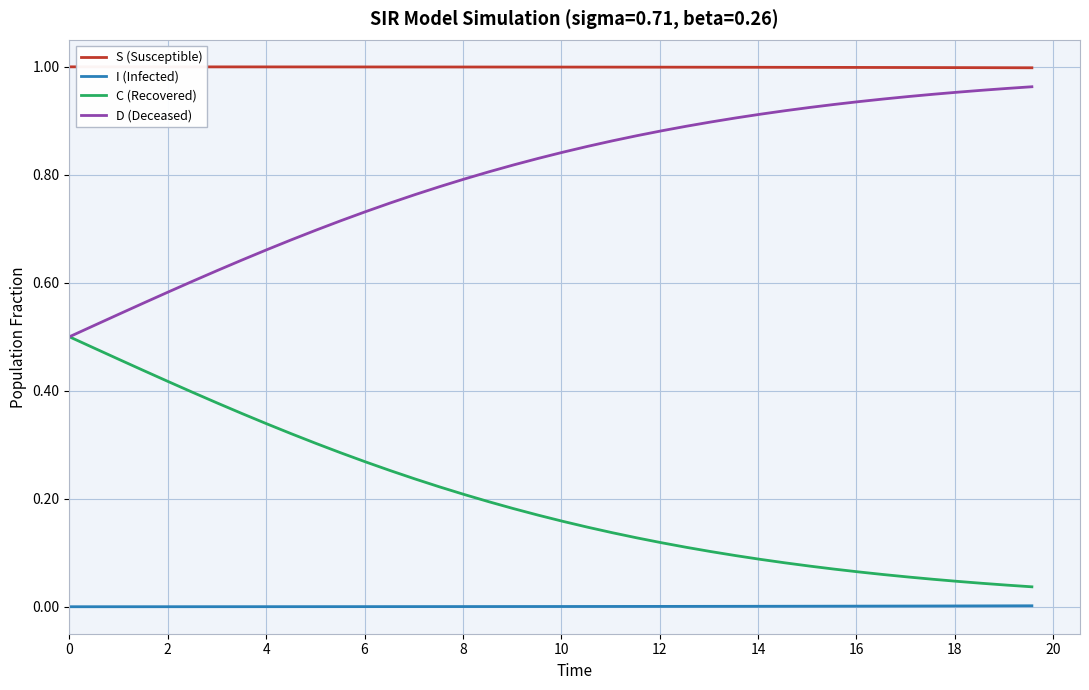

True or false: S (Susceptible) and D (Deceased) cross at least once.

False